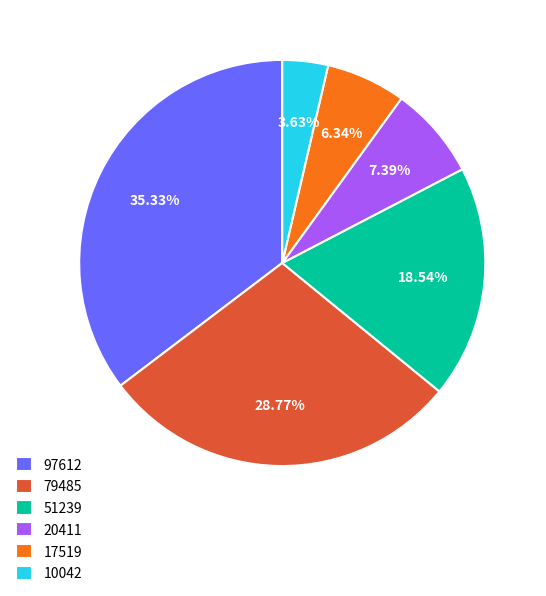

Does 10042 represent more than half of the total?

No